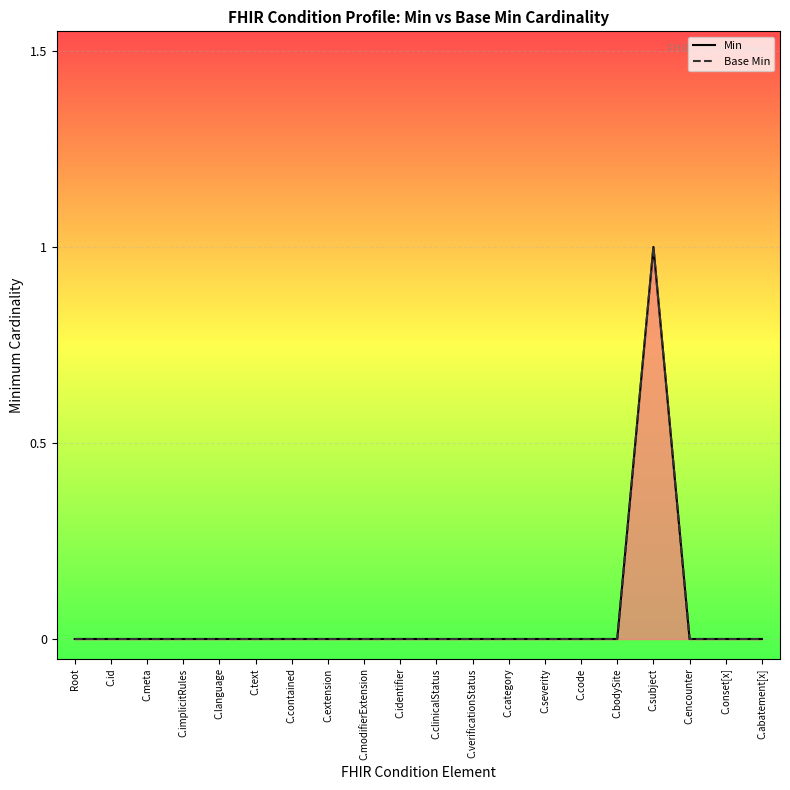

Rank the categories by Min value from highest to lowest.

C.subject, Root, C.id, C.meta, C.implicitRules, C.language, C.text, C.contained, C.extension, C.modifierExtension, C.identifier, C.clinicalStatus, C.verificationStatus, C.category, C.severity, C.code, C.bodySite, C.encounter, C.onset[x], C.abatement[x]